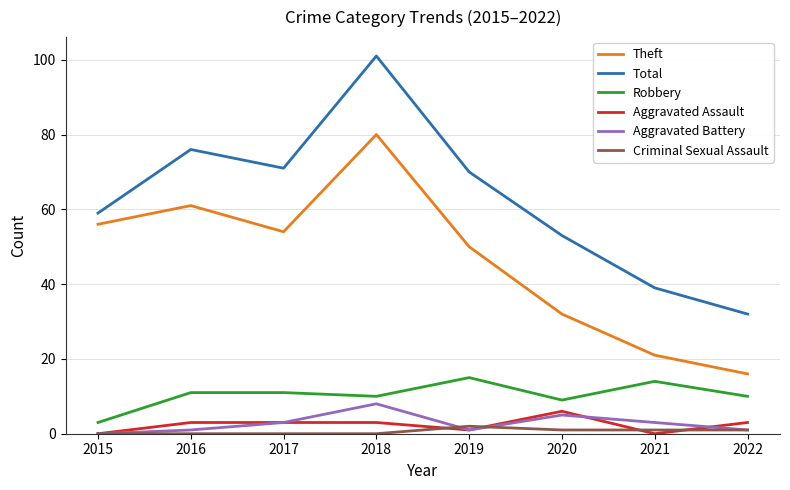

What are all the series names shown in the legend?

Theft, Total, Robbery, Aggravated Assault, Aggravated Battery, Criminal Sexual Assault